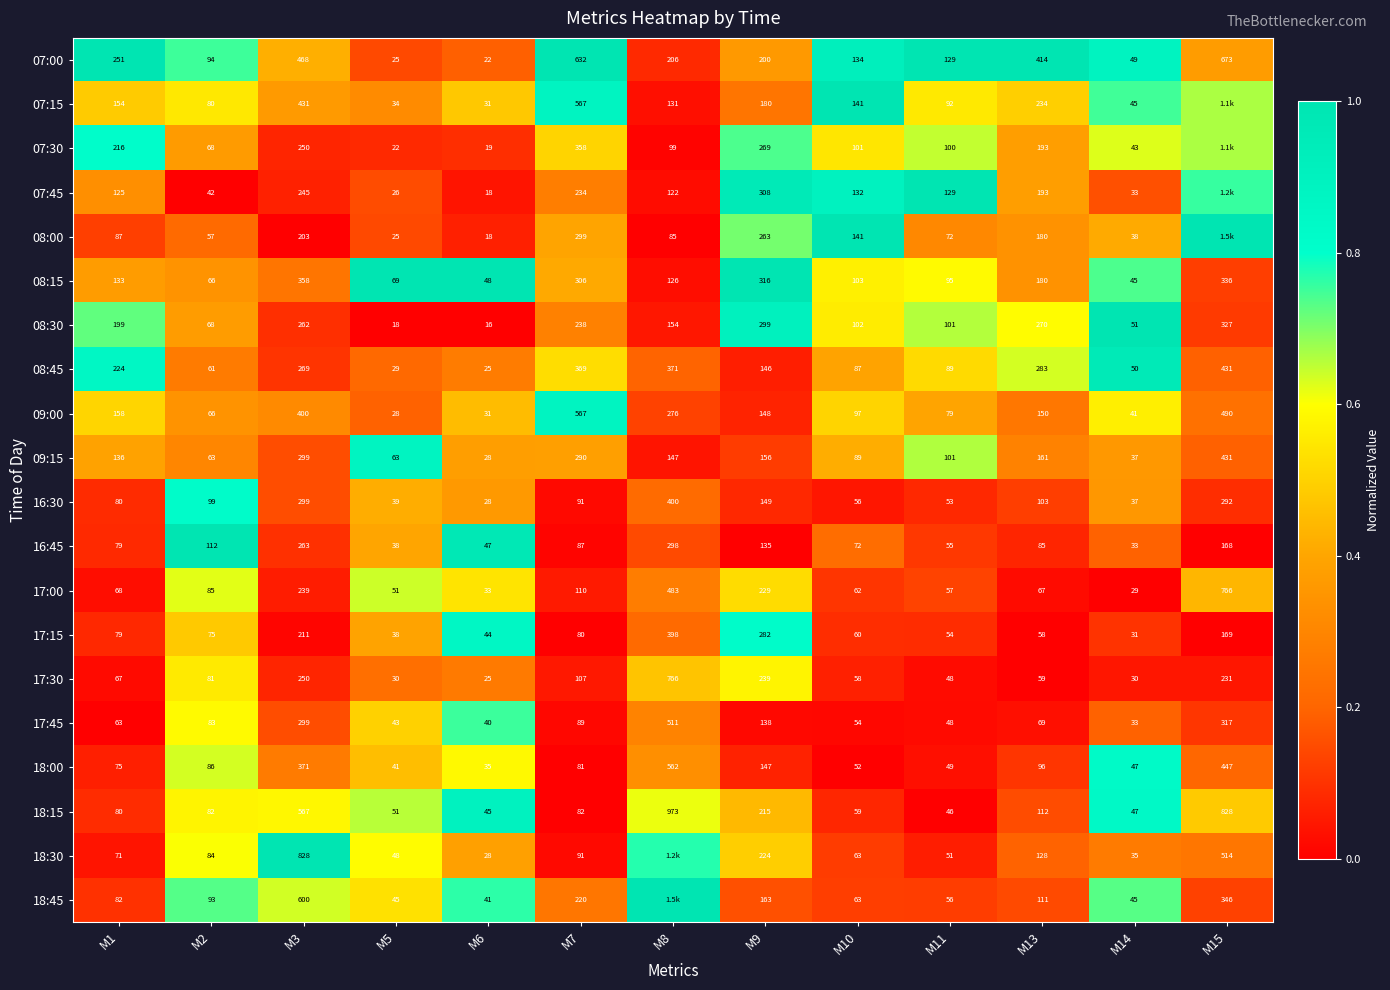

How many data points in 16:45 are less than 85?

6